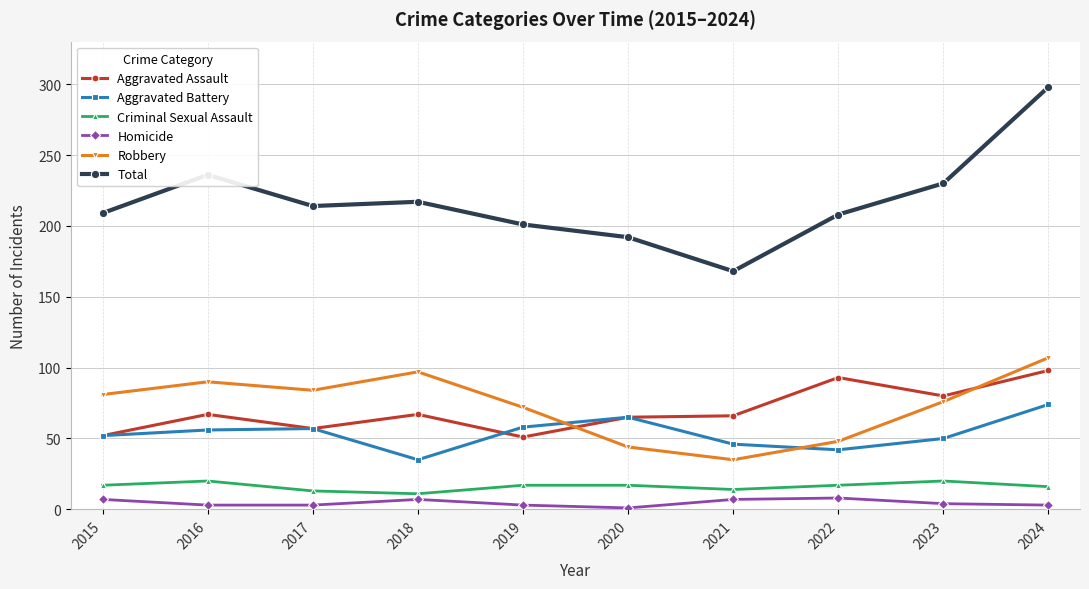

True or false: Aggravated Battery has more than 2 points higher than both neighbors.

False